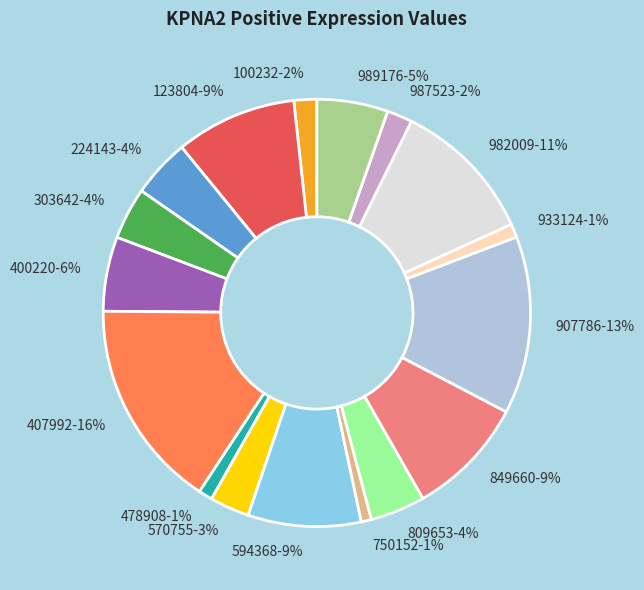

To the nearest percent, what percentage of the pie is 303642-4%?

4%